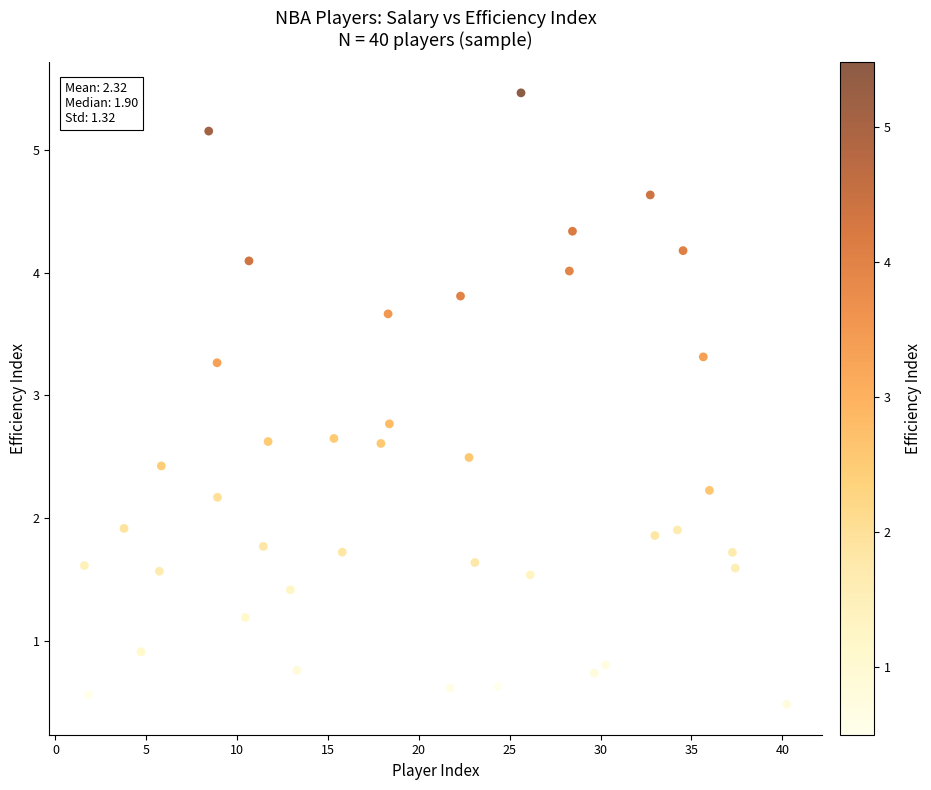

What is the range of X values (max minus min)?

38.6